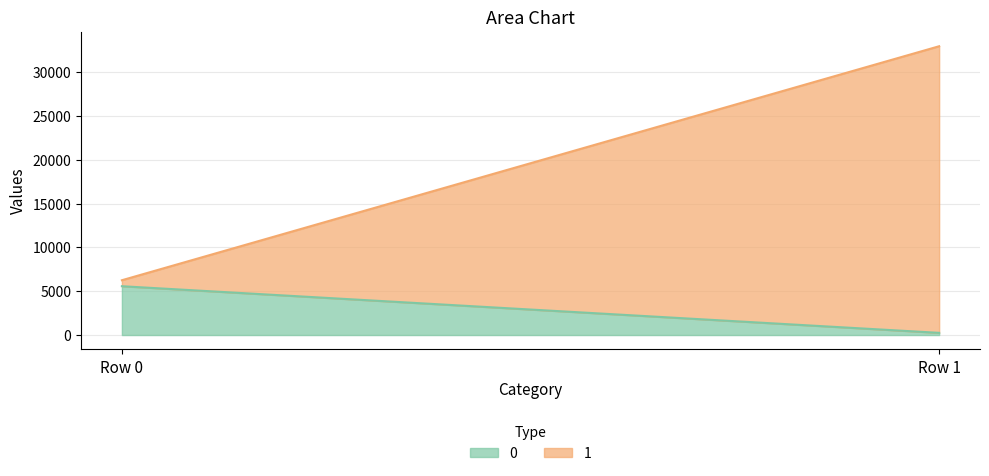

Reading left to right, extract all data points from this chart.

0: Row 0=5572	Row 1=248
1: Row 0=684	Row 1=32722